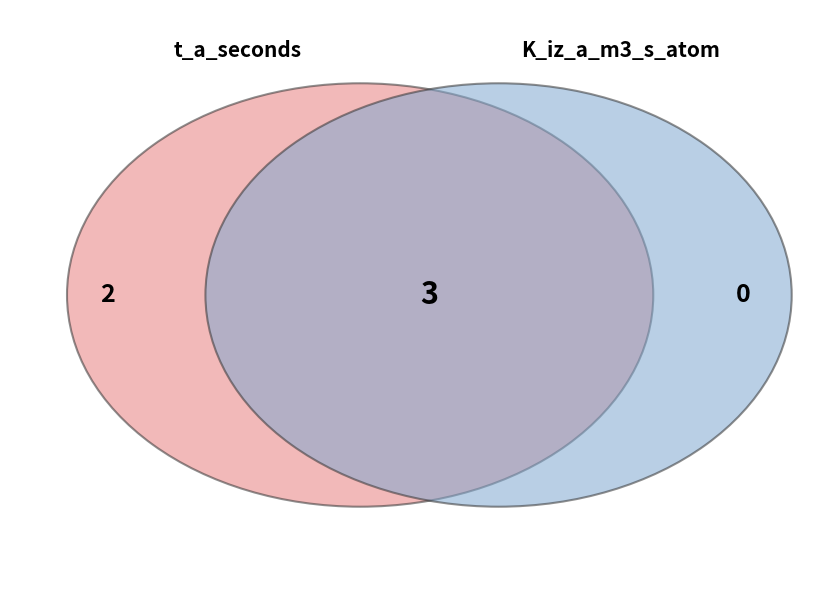

The 2 slice represents 11% of the pie. True or false?

False